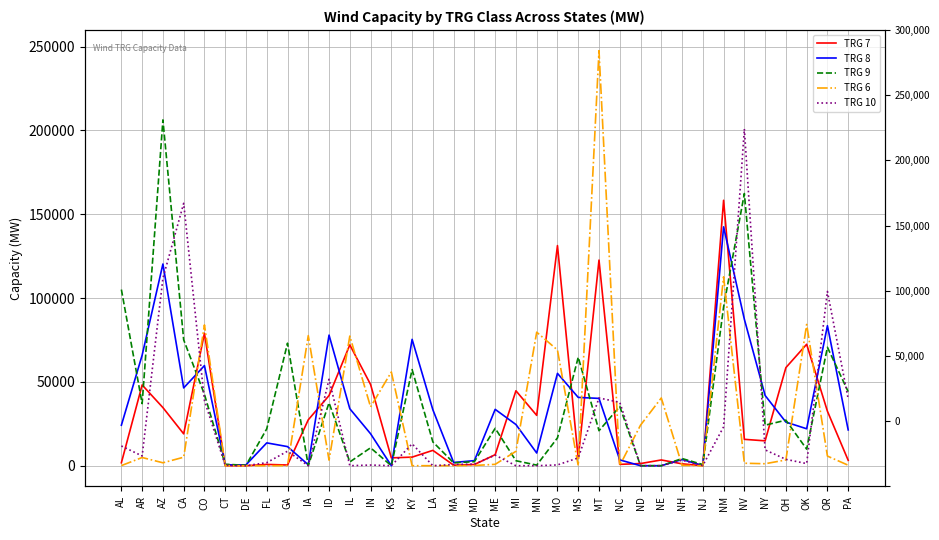

At which label is TRG 8 closest to 71253?

KY